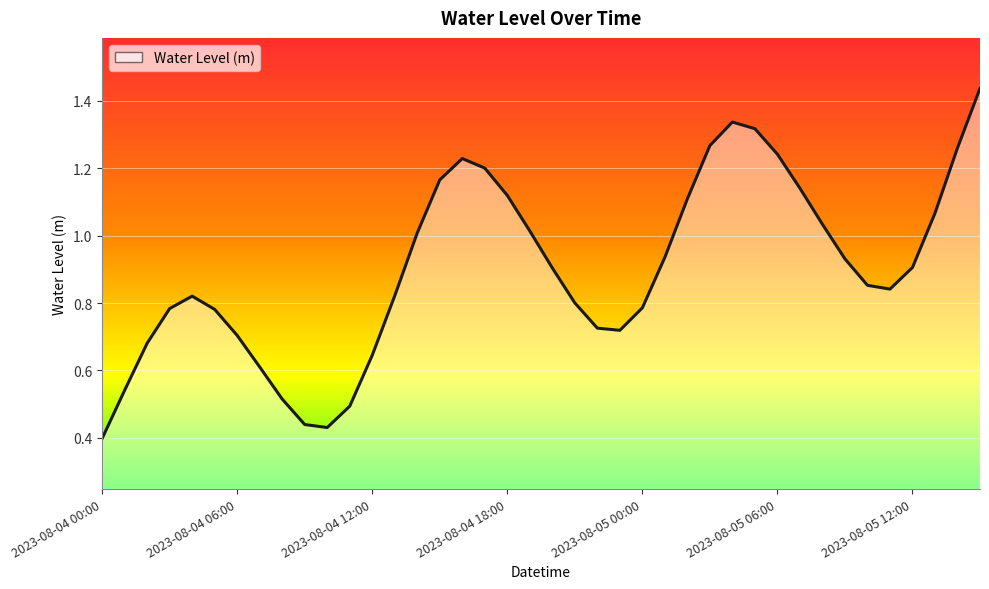

How many lines are shown in the chart?

1